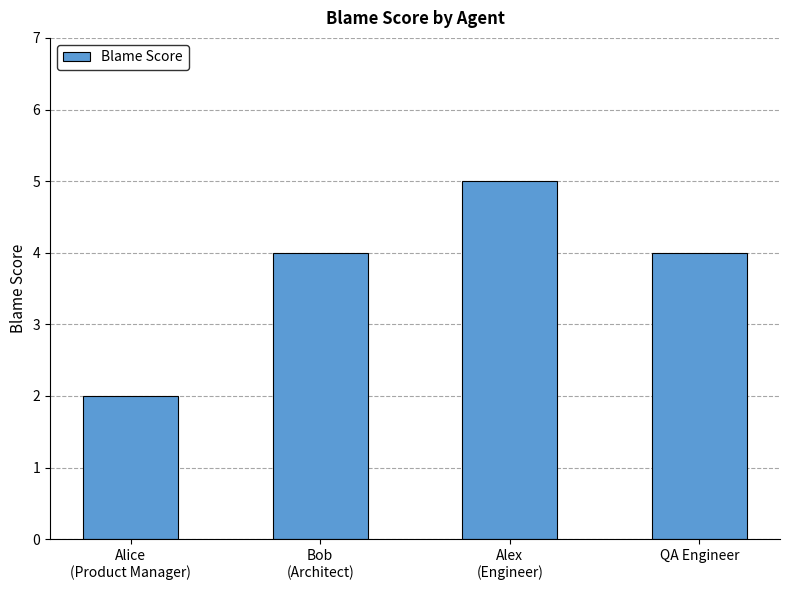

How many series are shown in this chart?

1